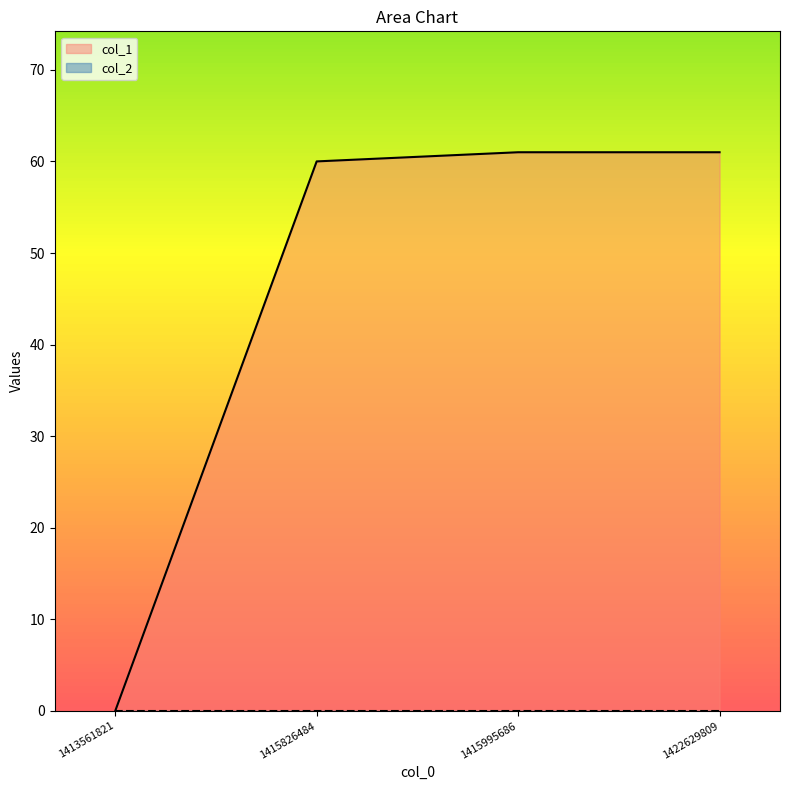

Count the number of categories in the chart.

4